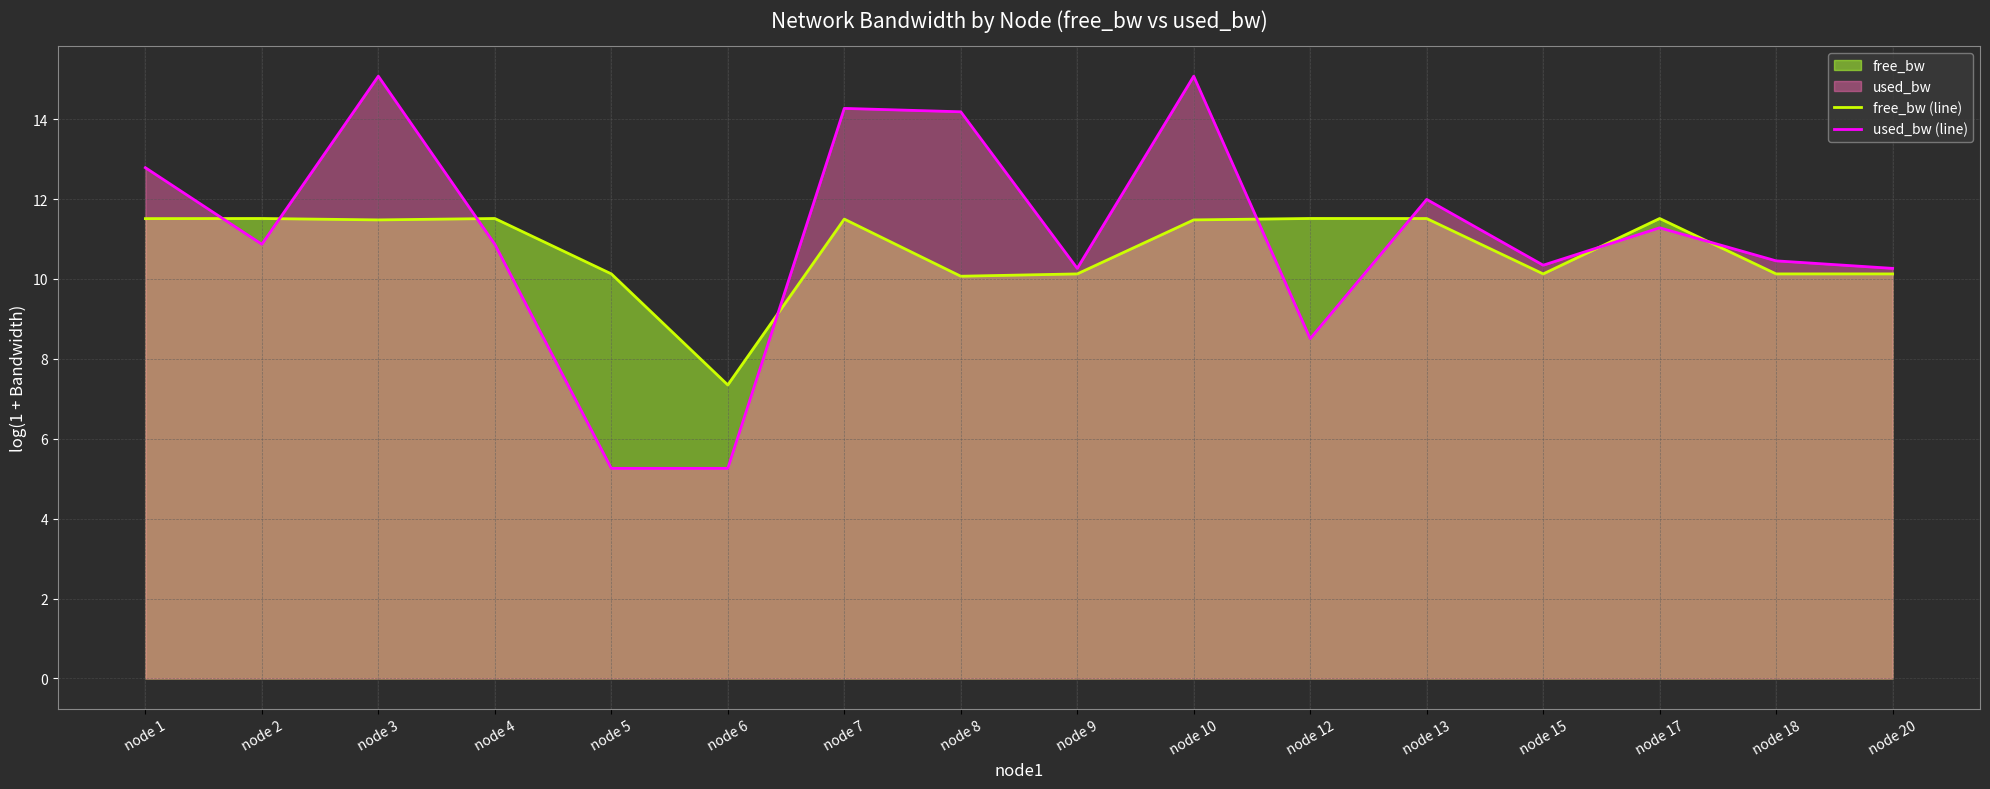

What is the sum of all free_bw (line) values?

171.6